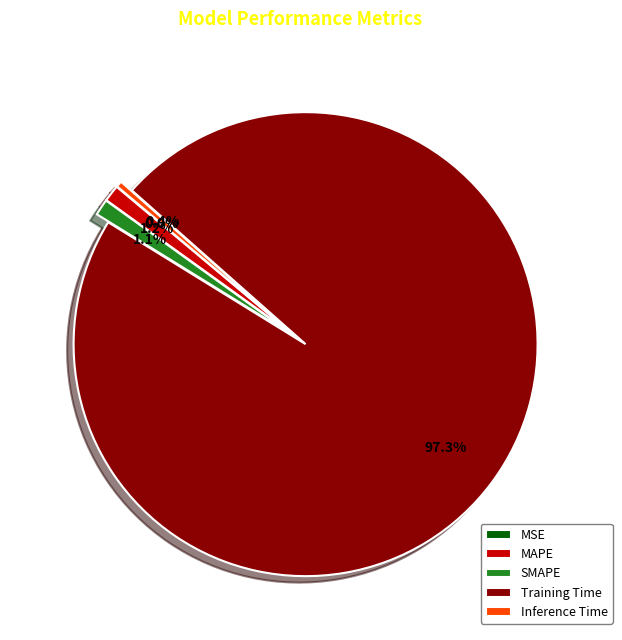

To the nearest percent, what percentage of the pie is SMAPE?

1%